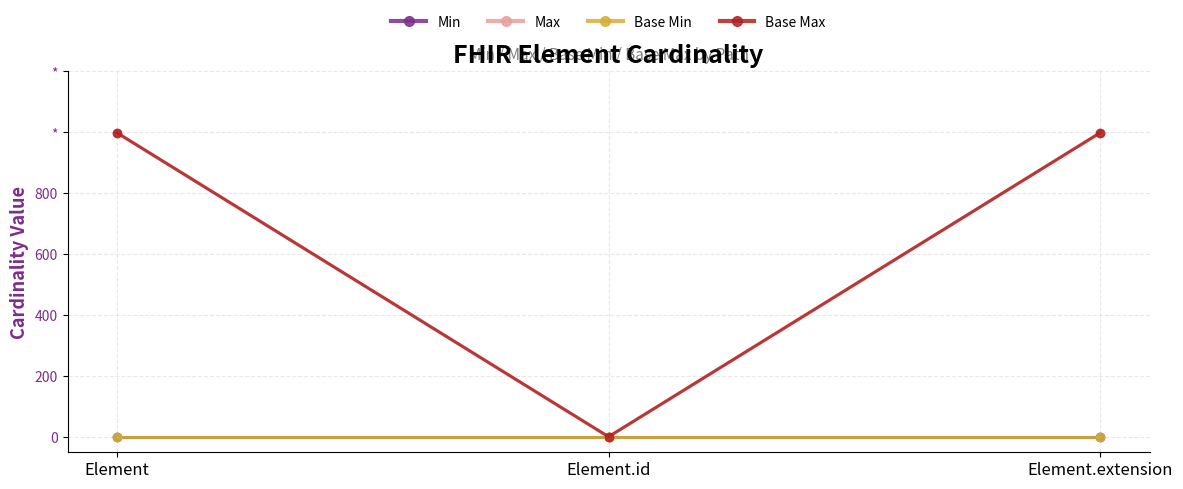

Is this an area chart (filled region under the line)?

No